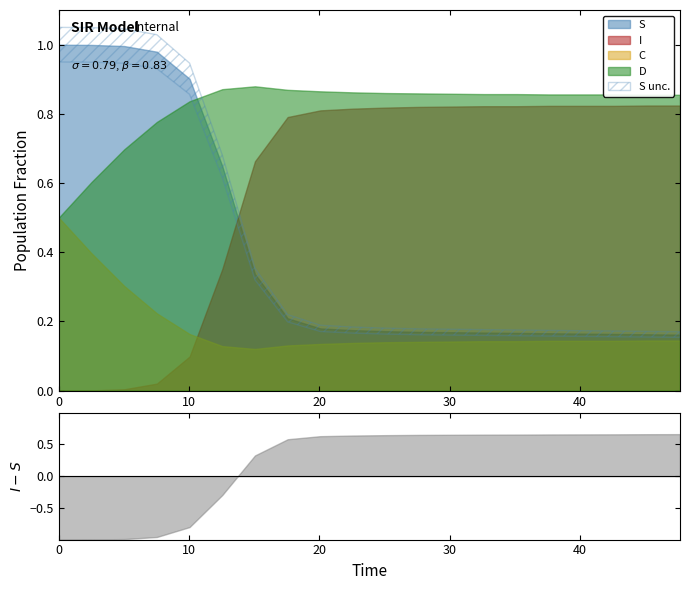

The time series shows 20.9 at 14. True or false?

False